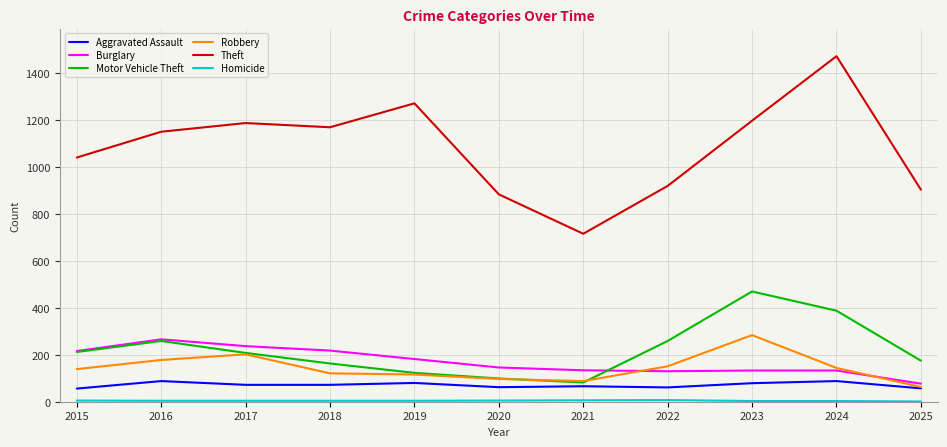

Is it true that Burglary equals 146 at 2020?

True